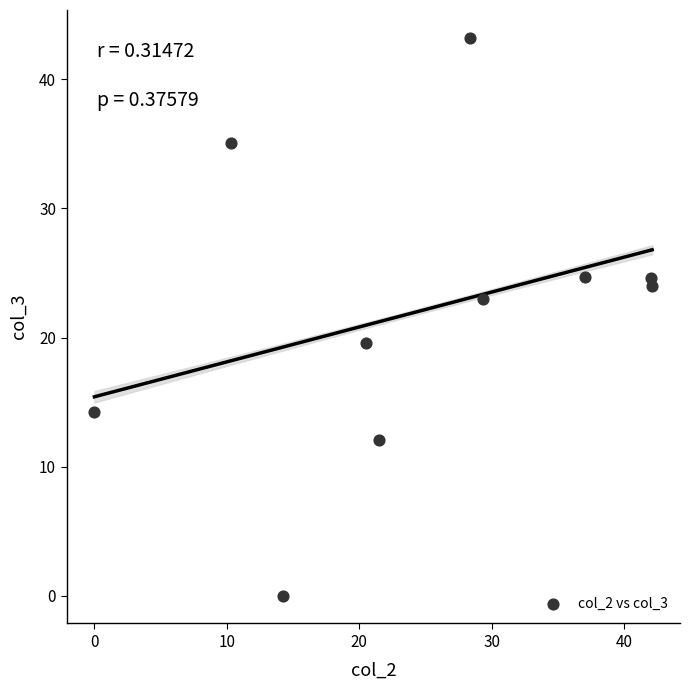

What Y value in the scatter plot is closest to 21?

19.5